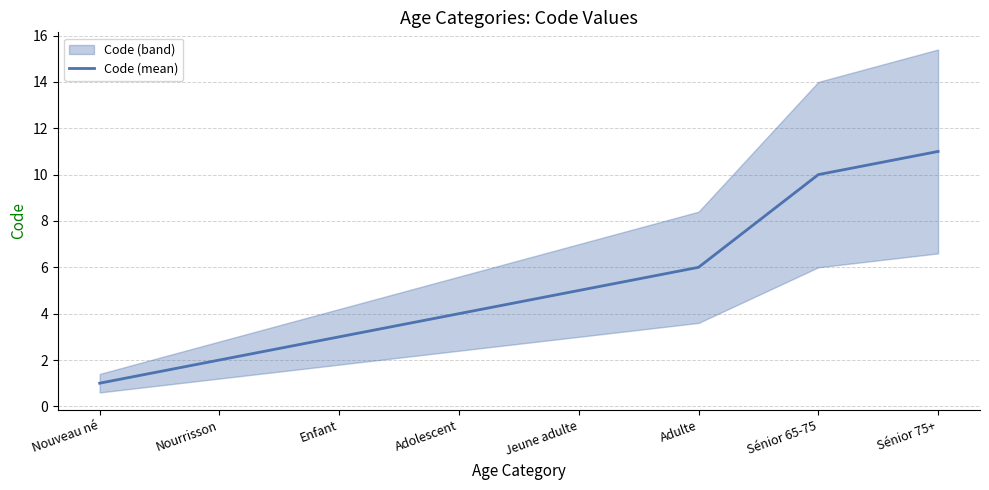

List the labels in order of value, largest first.

Sénior 75+, Sénior 65-75, Adulte, Jeune adulte, Adolescent, Enfant, Nourrisson, Nouveau né